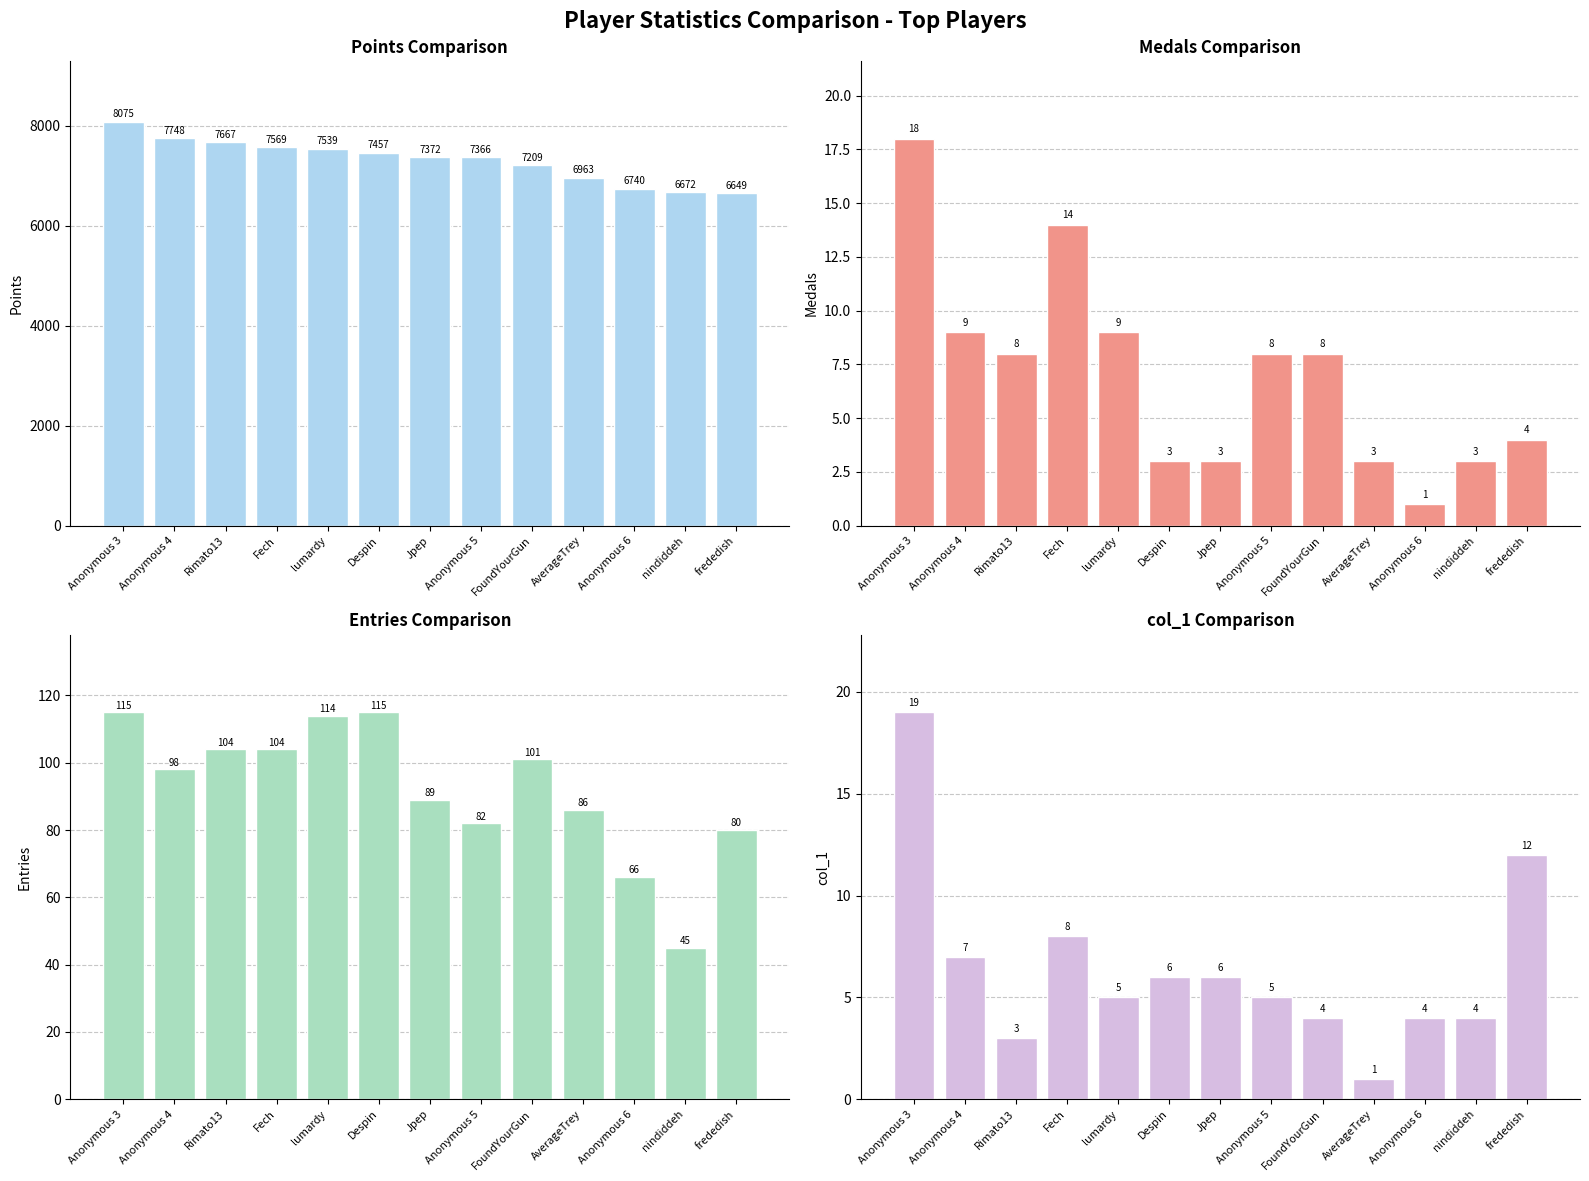

What is the sum of the Medals values at Anonymous 4 and Anonymous 5?

17